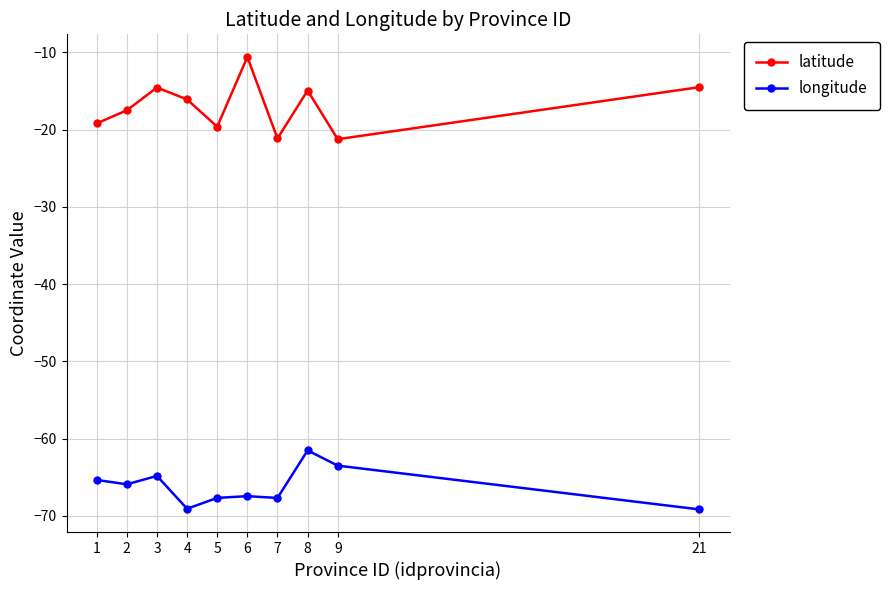

What is the highest value of the latitude series?

-10.6